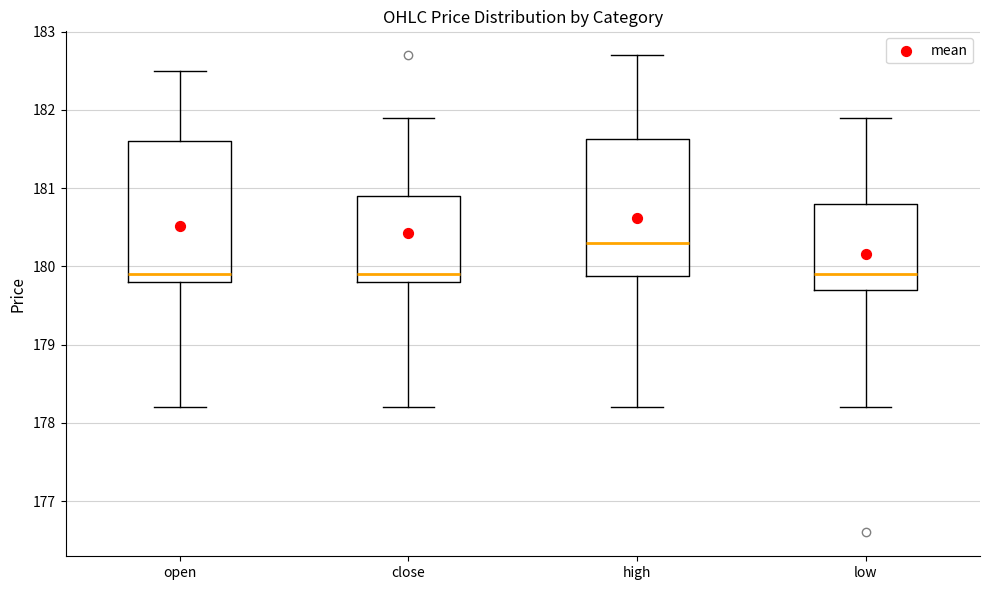

Reading left to right, transcribe this box plot: for each box, give where its median line is, the range the box spans, and where its two whiskers end, as read against the y-axis. The values are not printed on the chart, so give them approximately, as read against the axis.

open: median 179.9, box 179.8 to 181.6, whiskers 178.2 to 182.5
close: median 179.9, box 179.8 to 180.9, whiskers 178.2 to 181.9
high: median 180.3, box 179.9 to 181.6, whiskers 178.2 to 182.7
low: median 179.9, box 179.7 to 180.8, whiskers 178.2 to 181.9